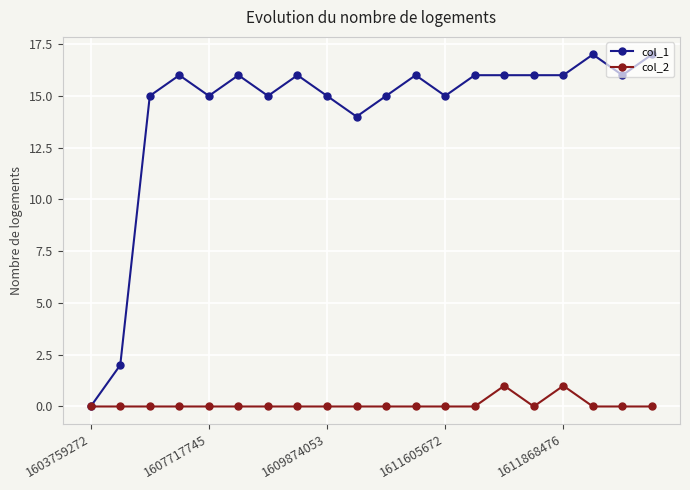

Which series has the largest range (max minus min)?

col_1